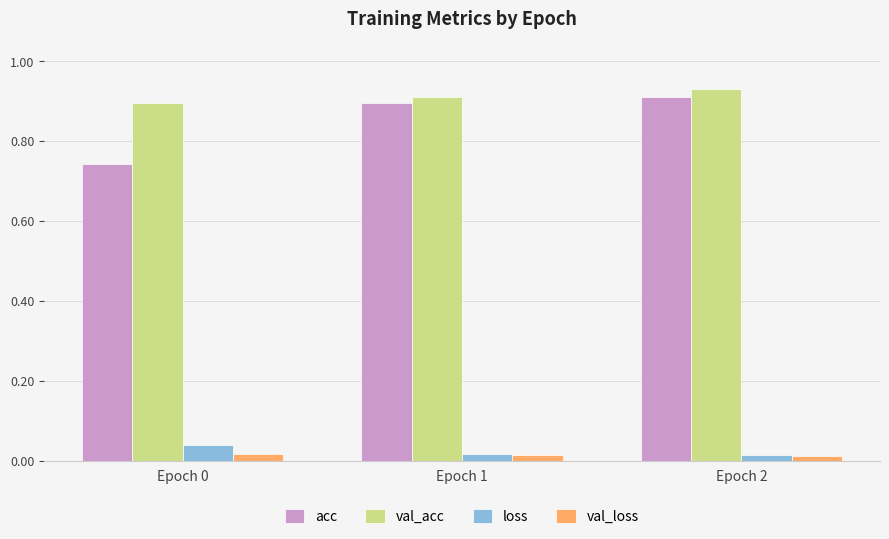

Which series changed the most between Epoch 0 and Epoch 1?

acc